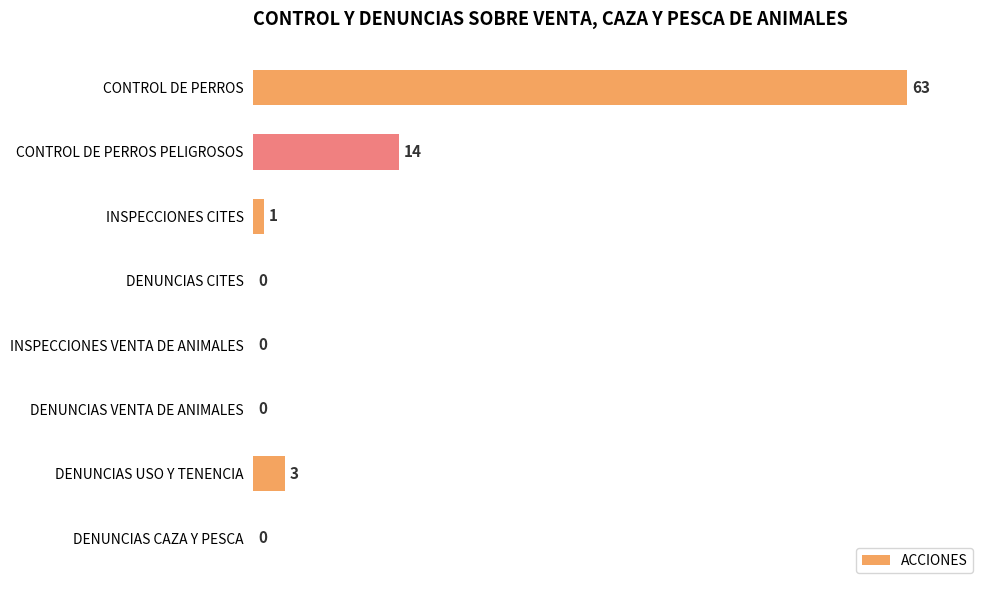

Reading bottom to top, extract all data points from this chart.

DENUNCIAS CAZA Y PESCA=0	DENUNCIAS USO Y TENENCIA=3	DENUNCIAS VENTA DE ANIMALES=0	INSPECCIONES VENTA DE ANIMALES=0	DENUNCIAS CITES=0	INSPECCIONES CITES=1	CONTROL DE PERROS PELIGROSOS=14	CONTROL DE PERROS=63